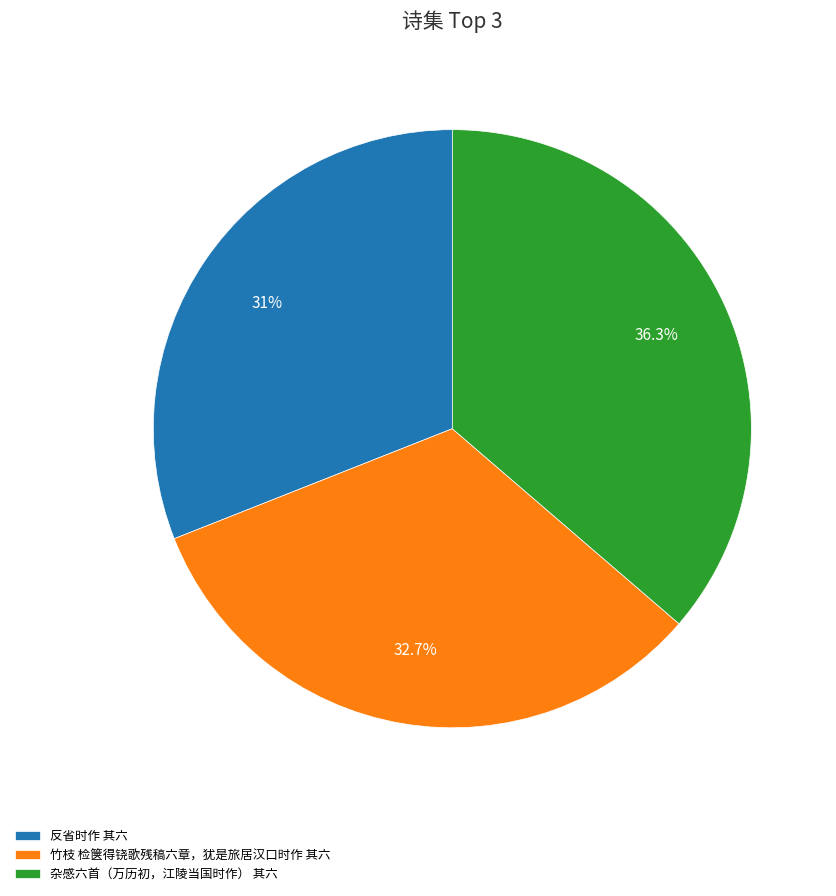

How many slices are in this pie chart?

3